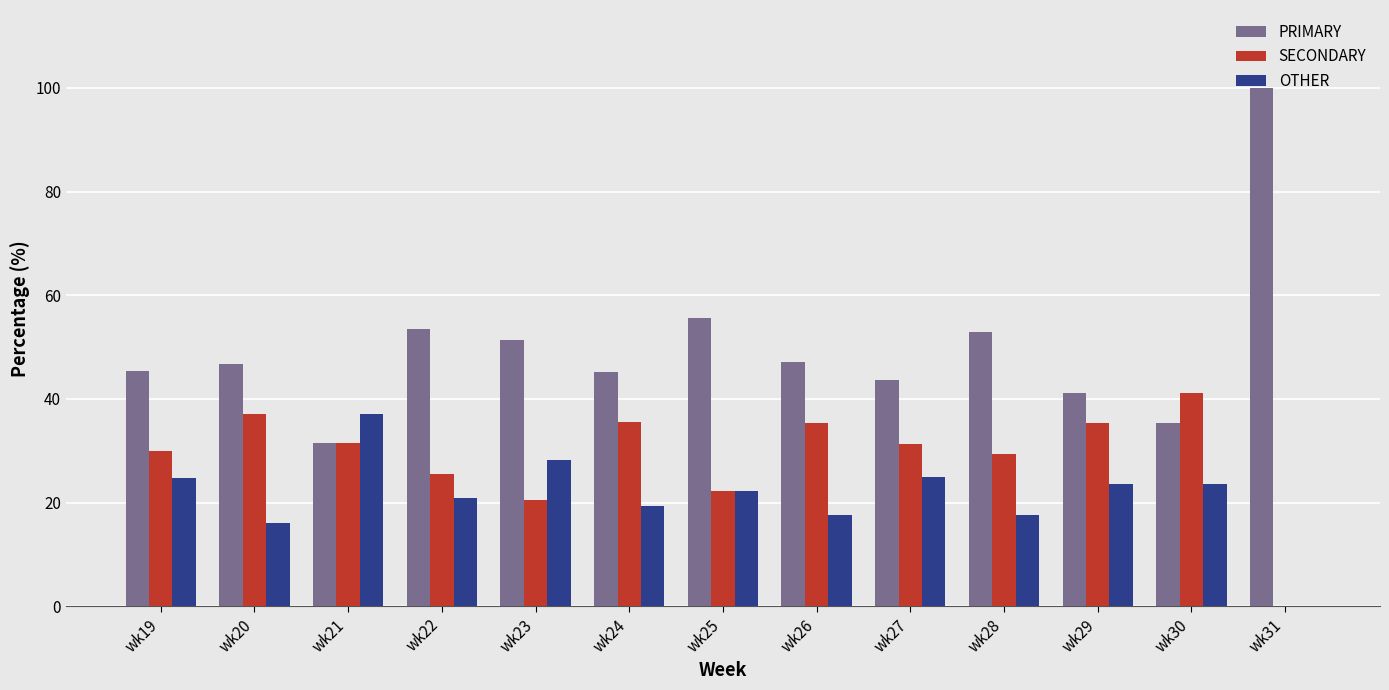

Which label corresponds to the largest value in the chart?

wk31